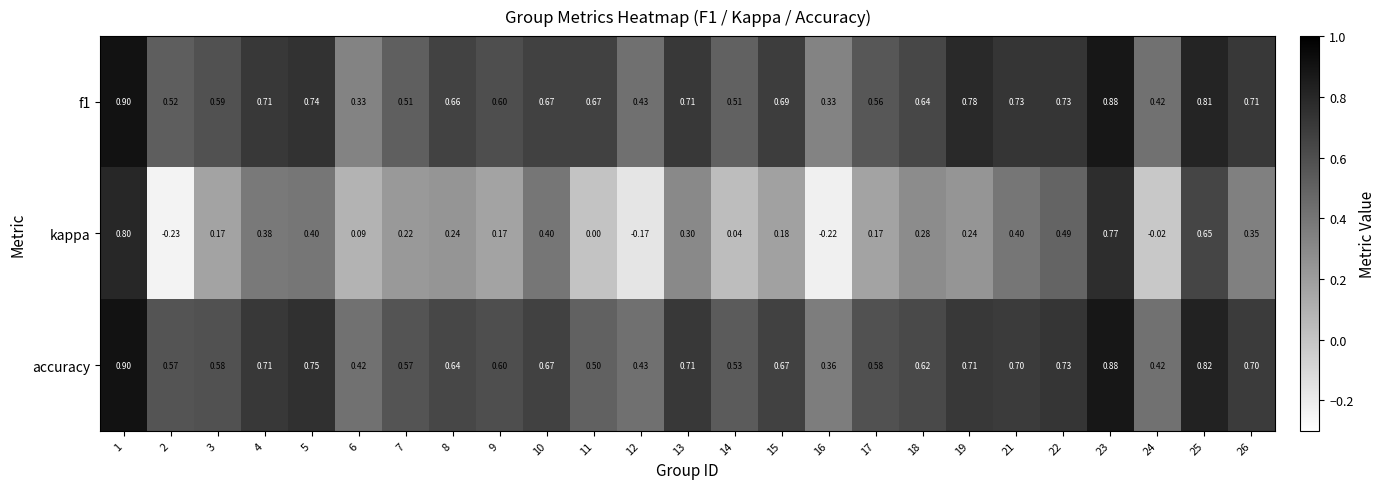

Between 4 and 8, which series saw the biggest shift?

kappa